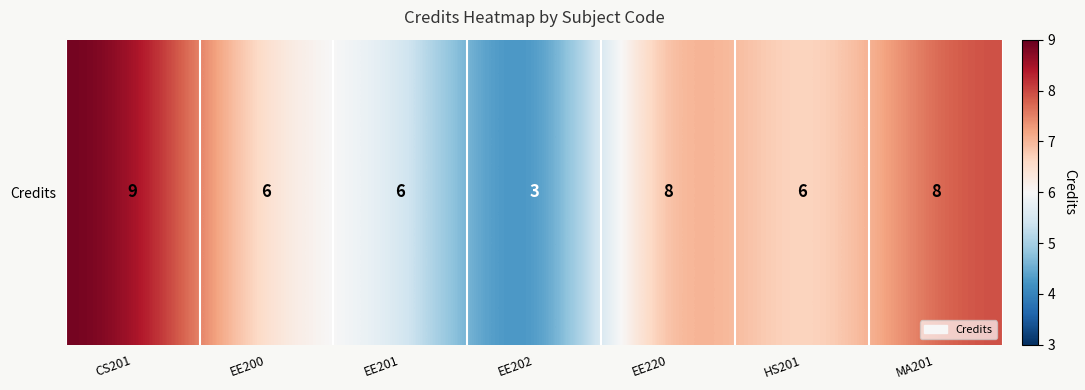

The value at EE220 is 8. True or false?

True